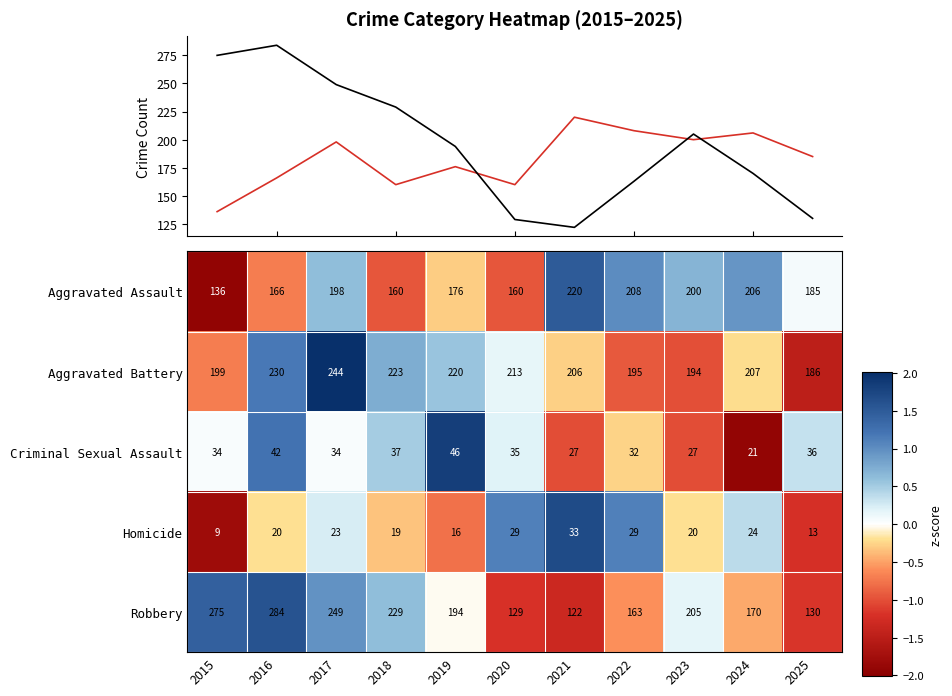

Which series has the largest range (max minus min)?

Robbery